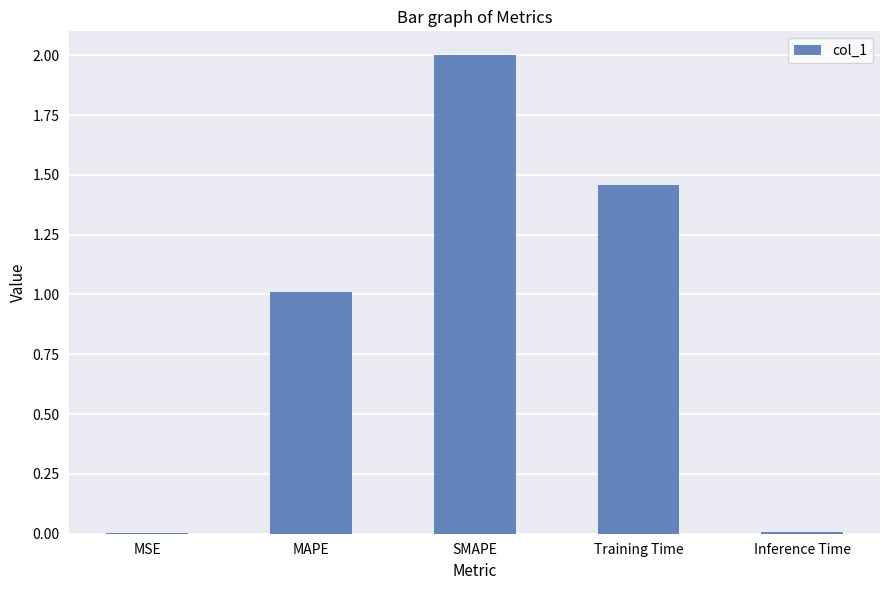

Which label corresponds to the largest value in the chart?

SMAPE